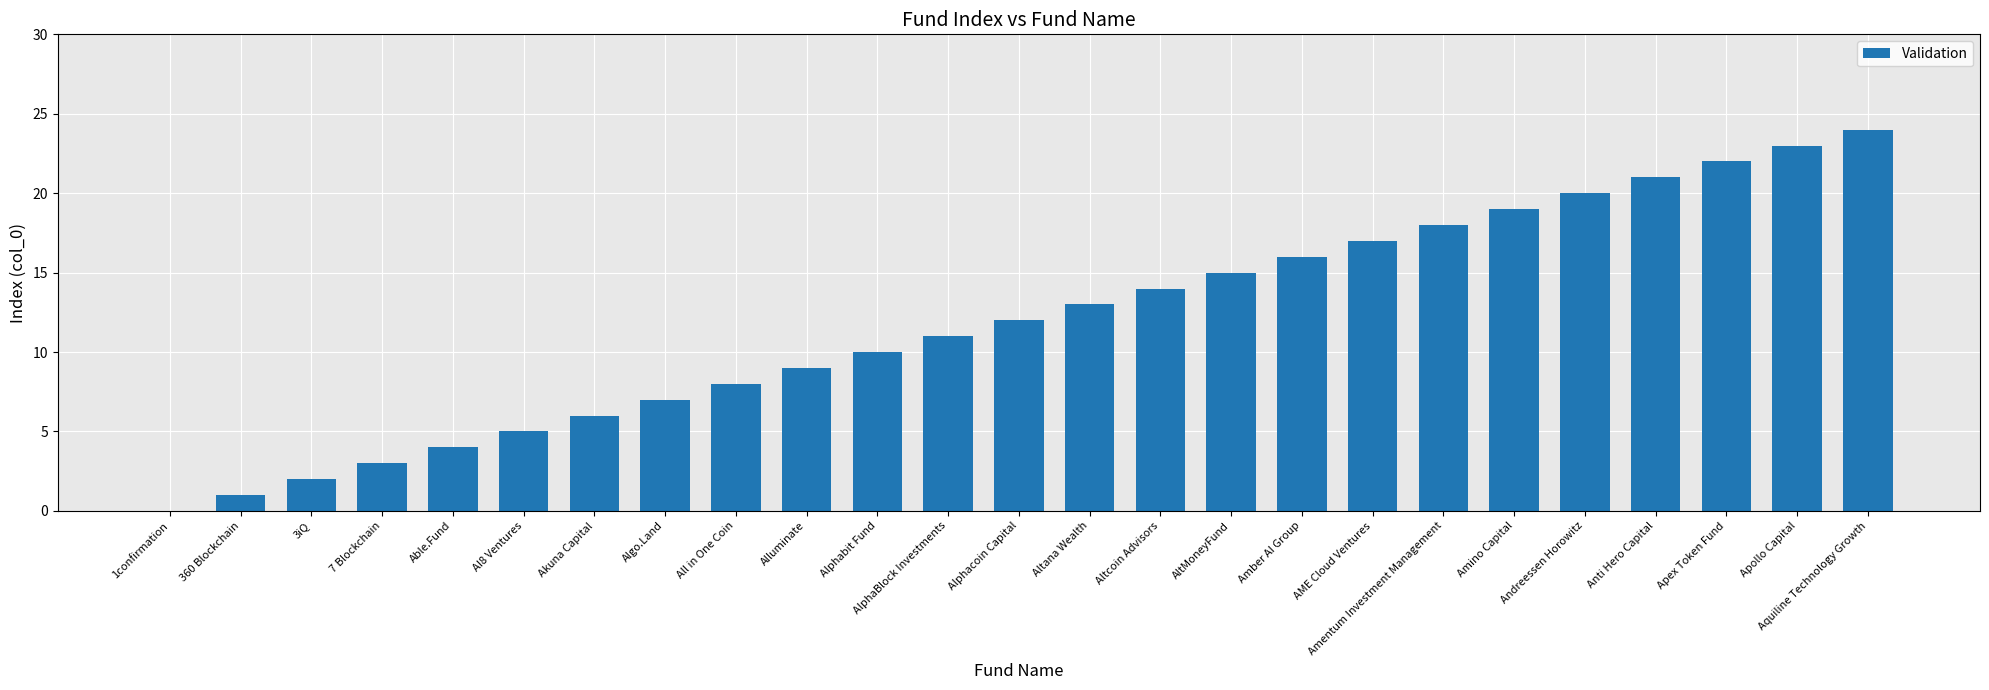

Reading left to right, transcribe all the data shown in this chart.

1confirmation=0	360 Blockchain=1	3iQ=2	7 Blockchain=3	Able.Fund=4	AI8 Ventures=5	Akuna Capital=6	Algo.Land=7	All in One Coin=8	Alluminate=9	Alphabit Fund=10	AlphaBlock Investments=11	Alphacoin Capital=12	Altana Wealth=13	Altcoin Advisors=14	AltMoneyFund=15	Amber AI Group=16	AME Cloud Ventures=17	Amentum Investment Management=18	Amino Capital=19	Andreessen Horowitz=20	Anti Hero Capital=21	Apex Token Fund=22	Apollo Capital=23	Aquiline Technology Growth=24